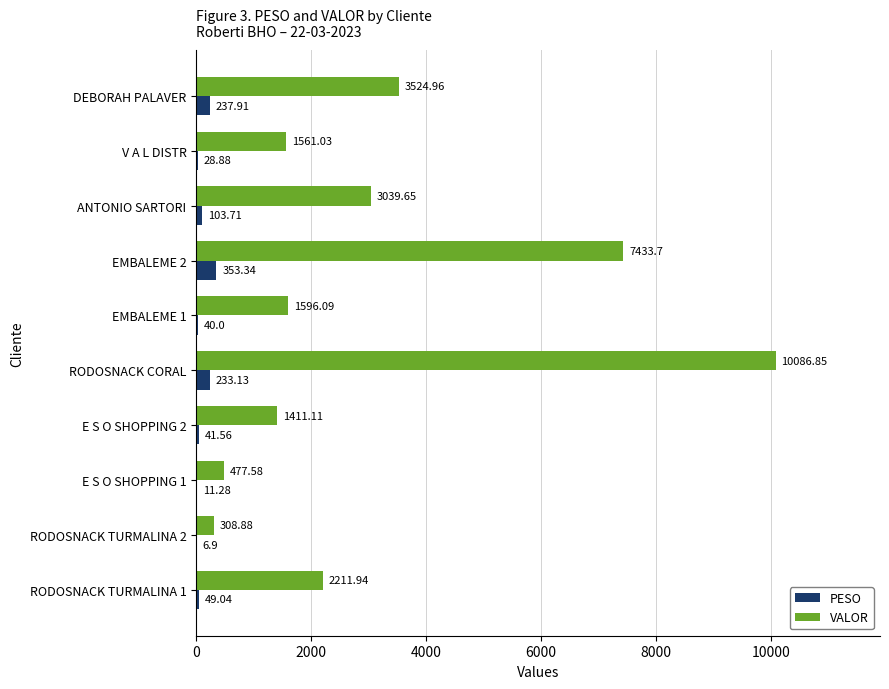

What is the total value across all series at RODOSNACK CORAL?

10320.0